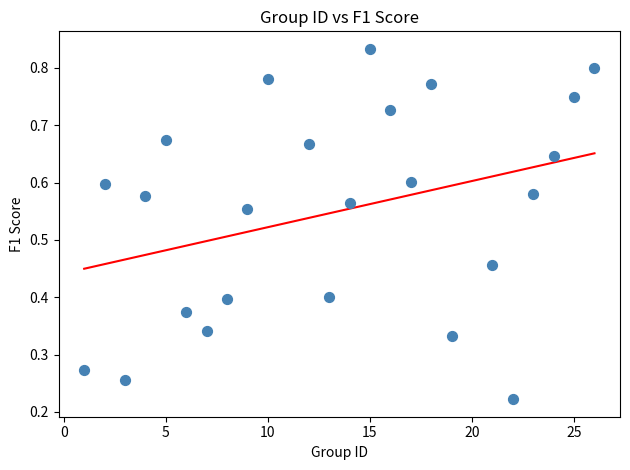

How many points are shown in the scatter plot?

24